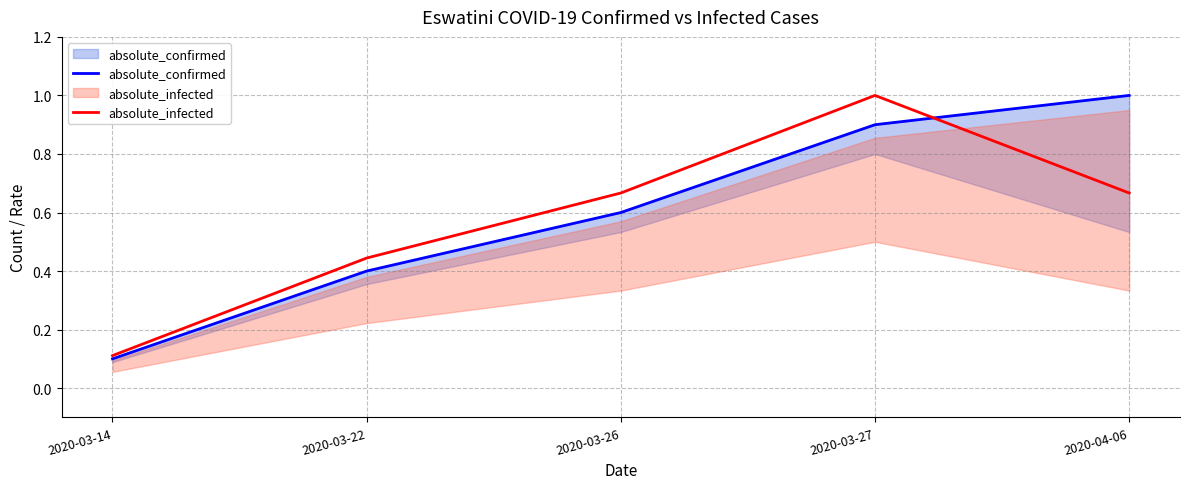

What is the sum of all absolute_infected values?

2.9